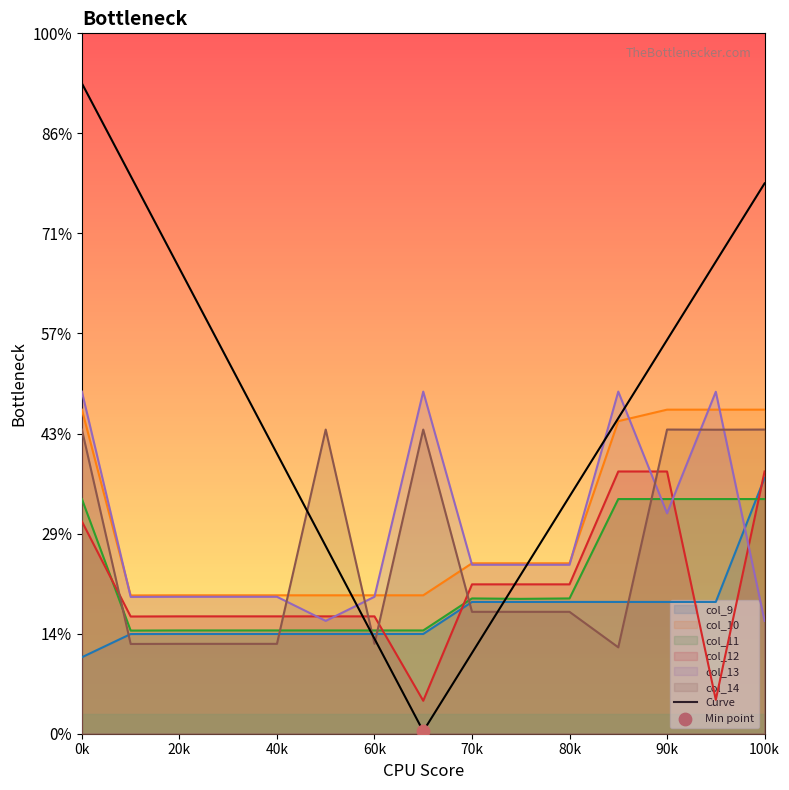

Which series reaches the maximum Y coordinate?

col_13